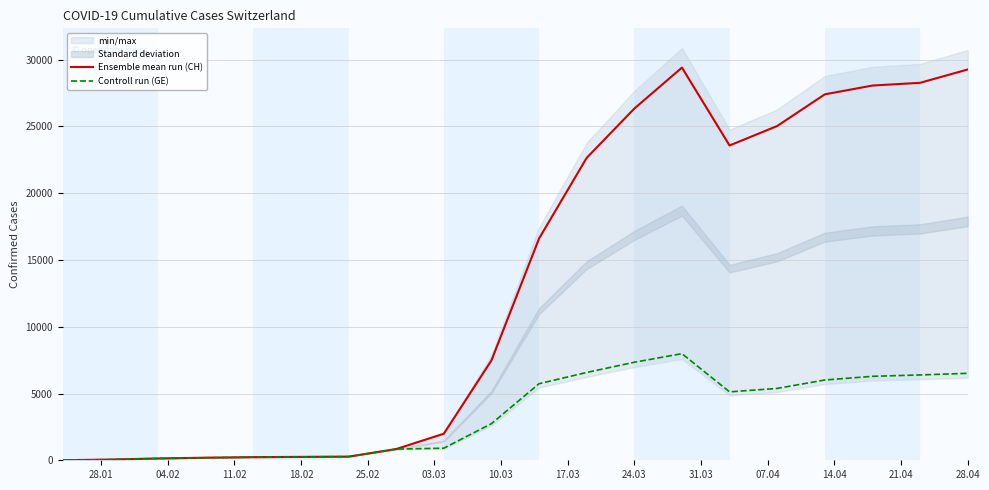

What is the maximum value for Controll run (GE)?

7984